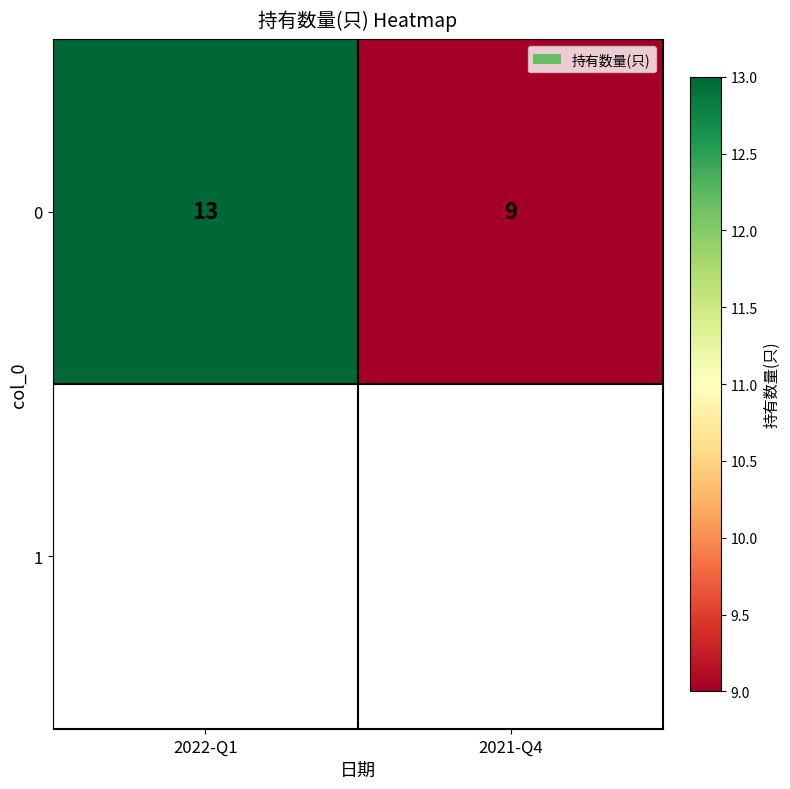

Read the value at 2021-Q4.

9